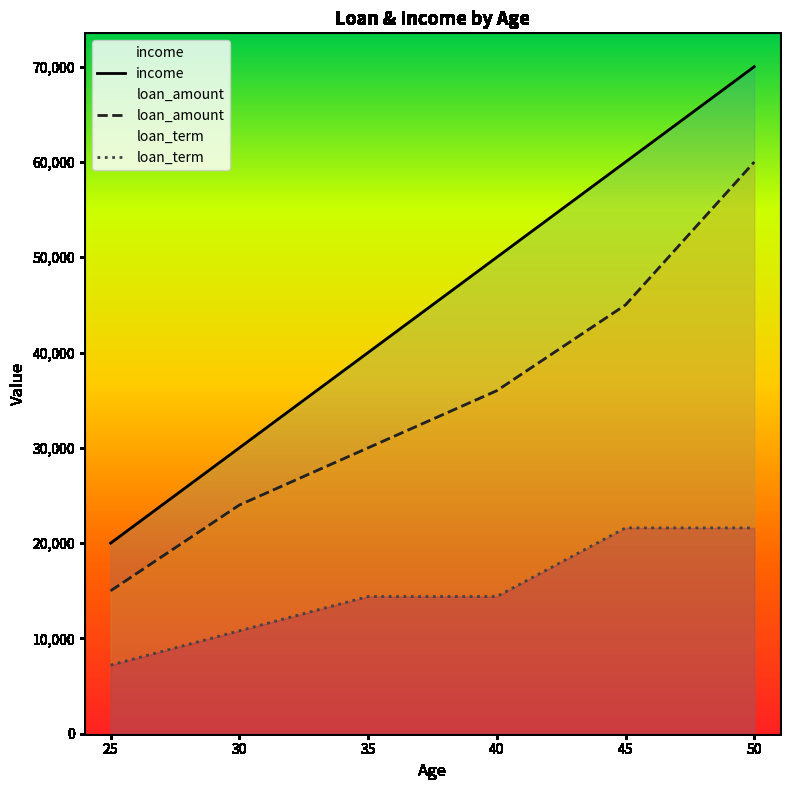

What are all the series names shown in the legend?

income, loan_amount, loan_term